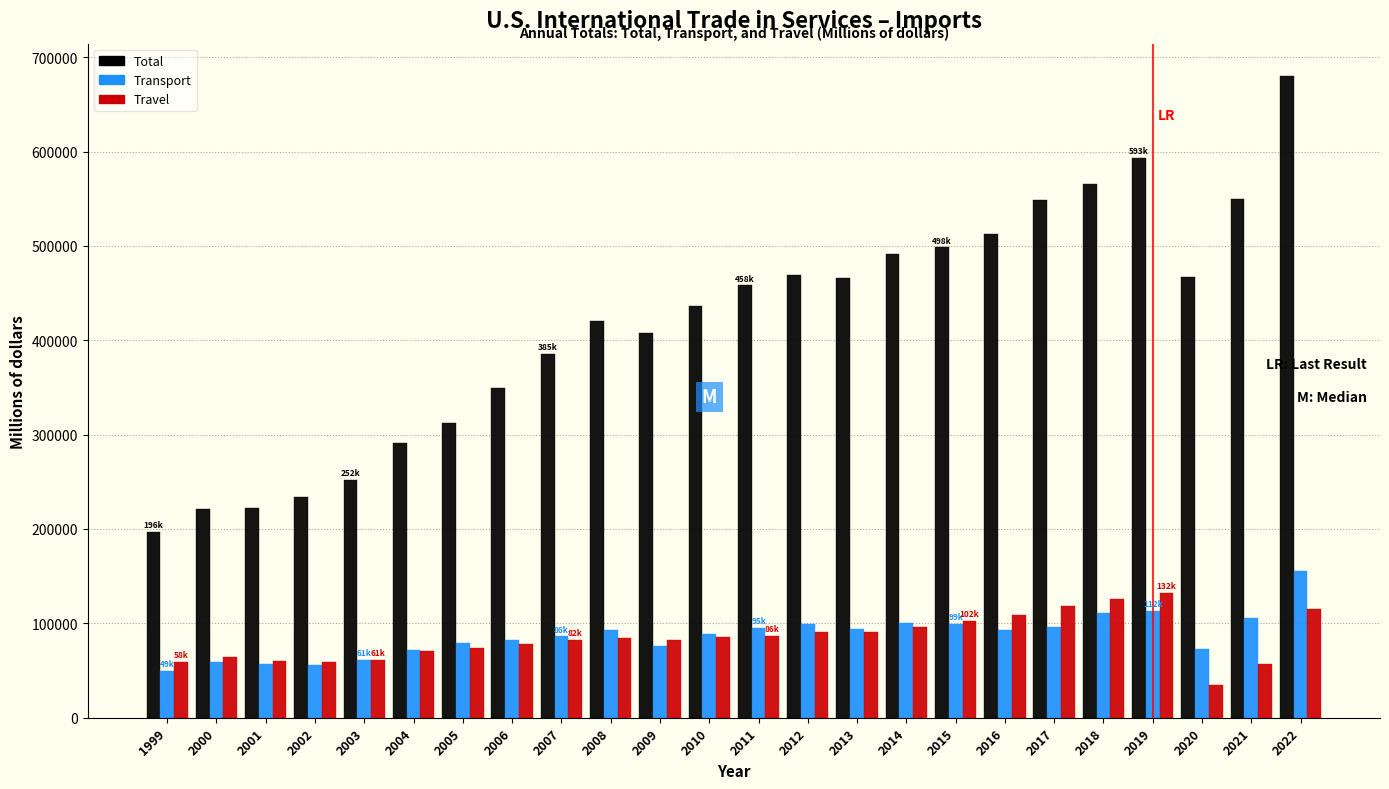

What is the maximum value shown in the chart?

680298